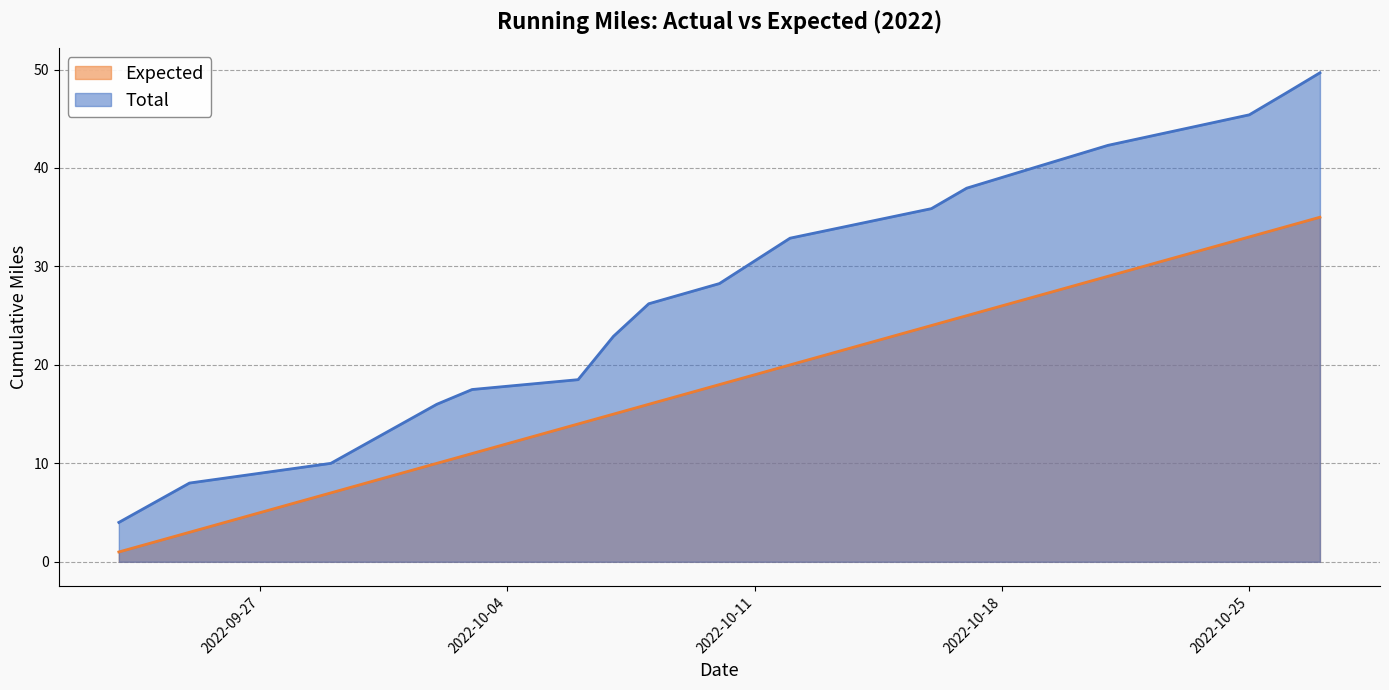

True or false: Total has more than 1 points higher than both neighbors.

False